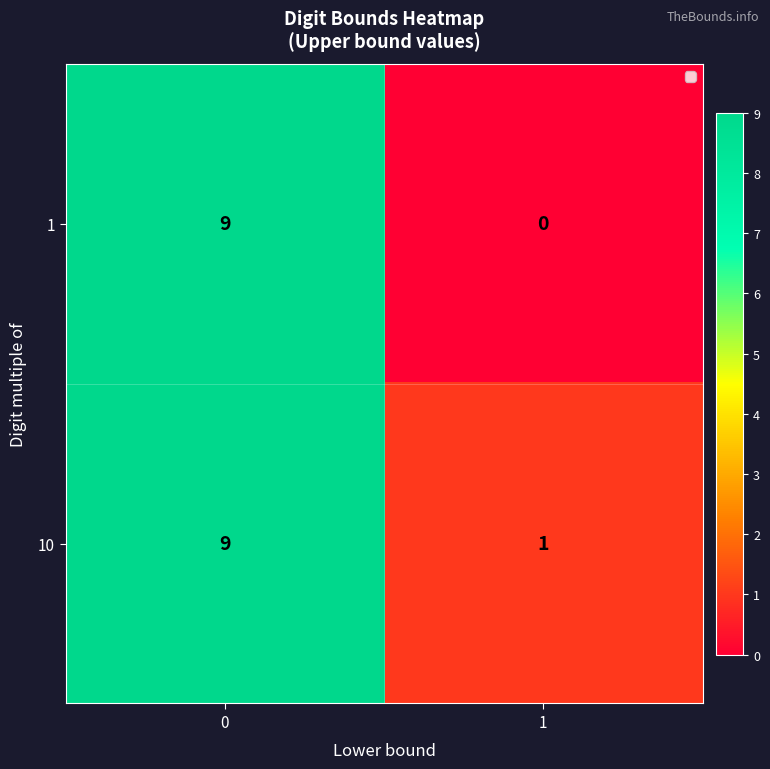

Rank the series by their average value, from highest to lowest.

10, 1